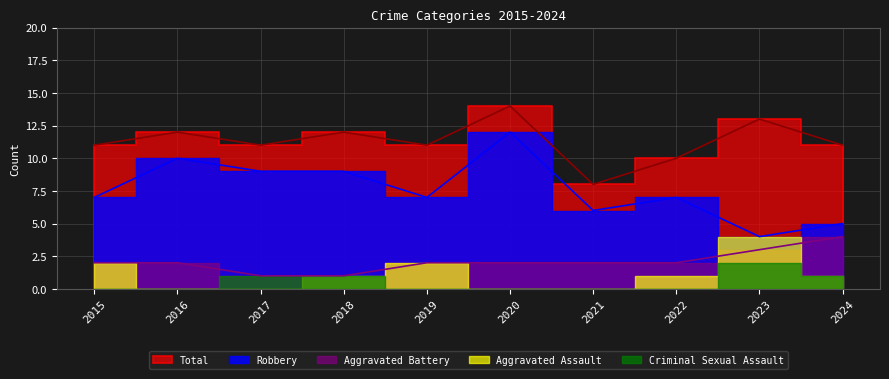

At how many categories does at least one series exceed 13?

1